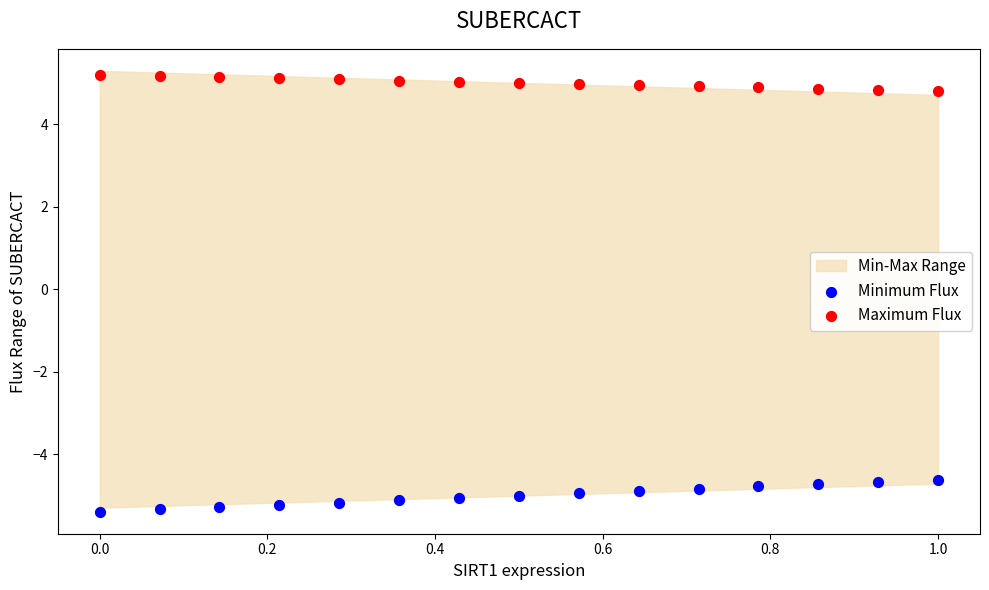

Which series contains the highest Y value?

Maximum Flux